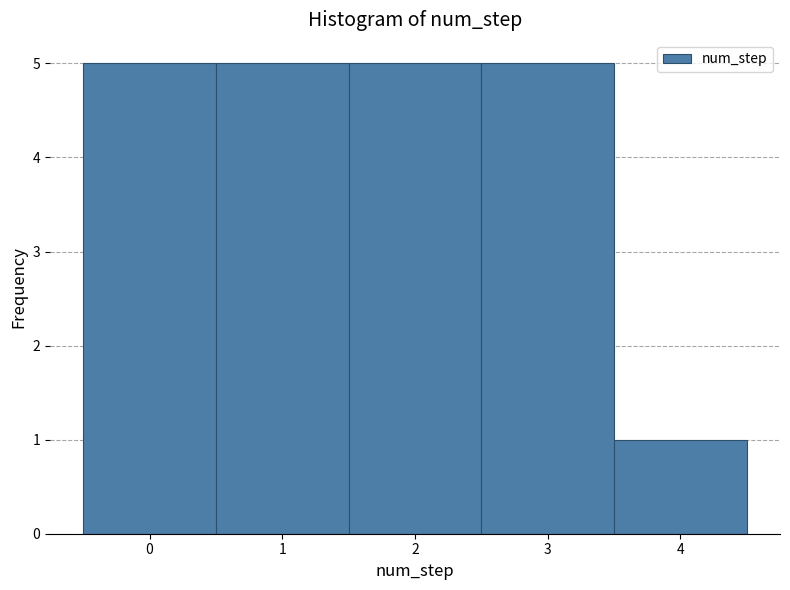

How tall is the bar that spans 1.5 to 2.5 on the x-axis? The values are not printed on the chart, so give them approximately, as read against the axis.

5